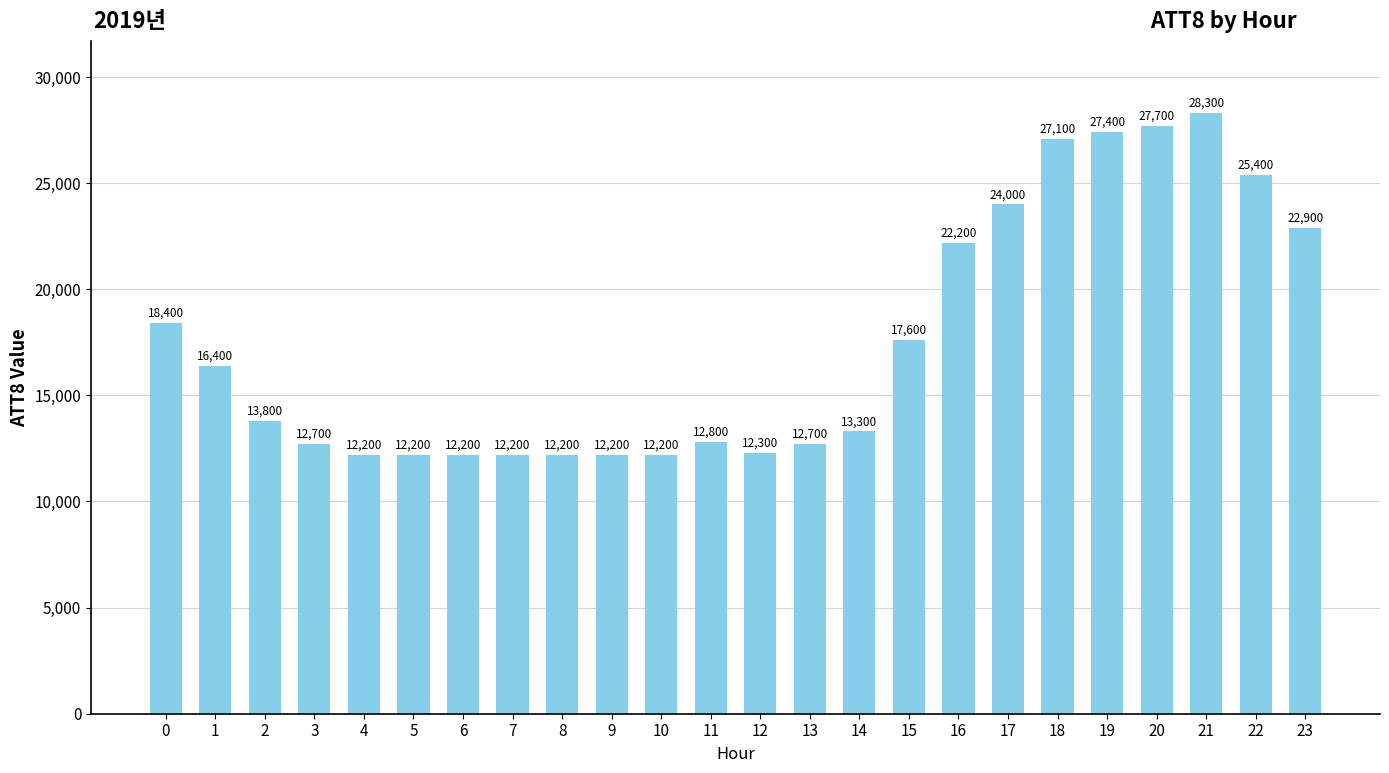

What is the value of the 11th bar from the left?

12200